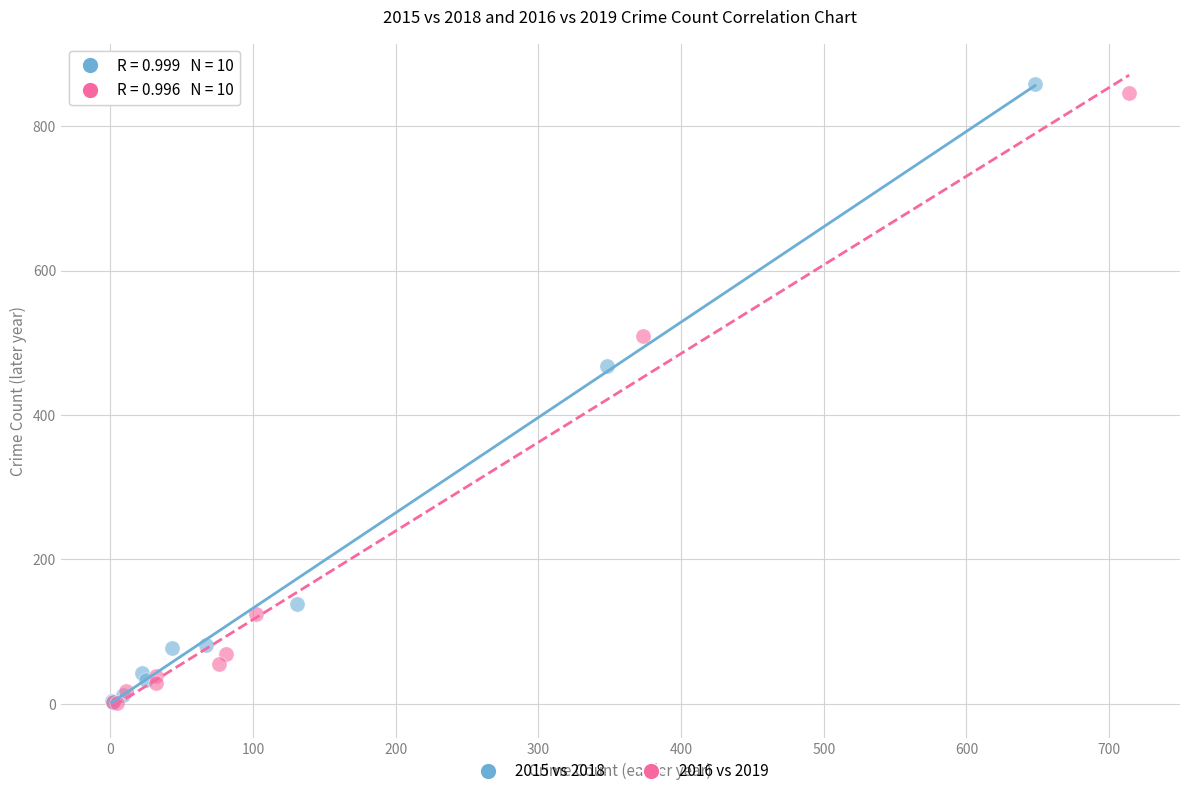

Which series has the largest Y range (max minus min)?

2015 vs 2018